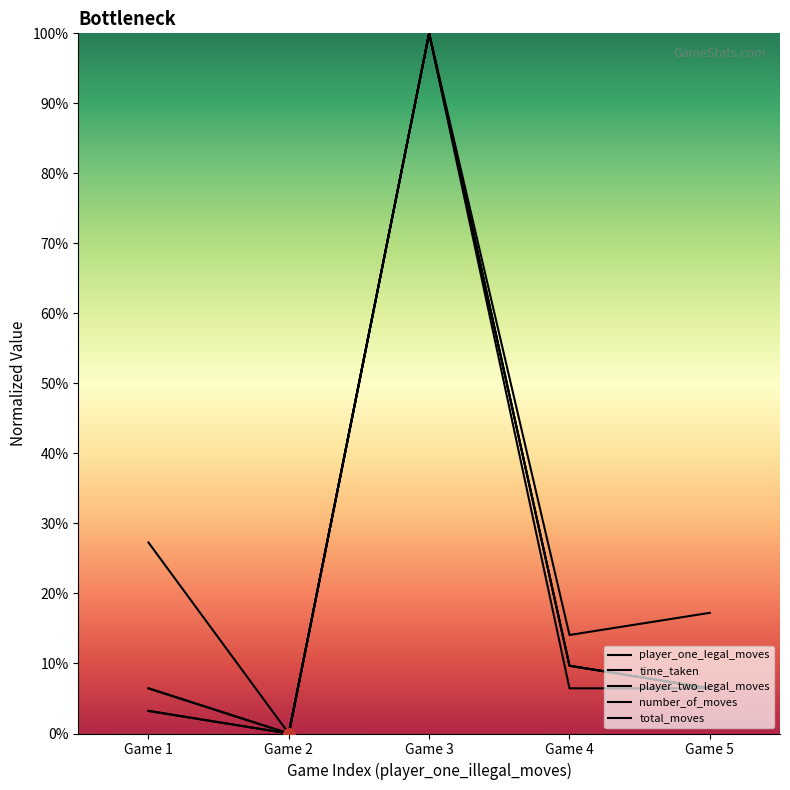

Which series has the widest spread of Y values?

player_one_legal_moves